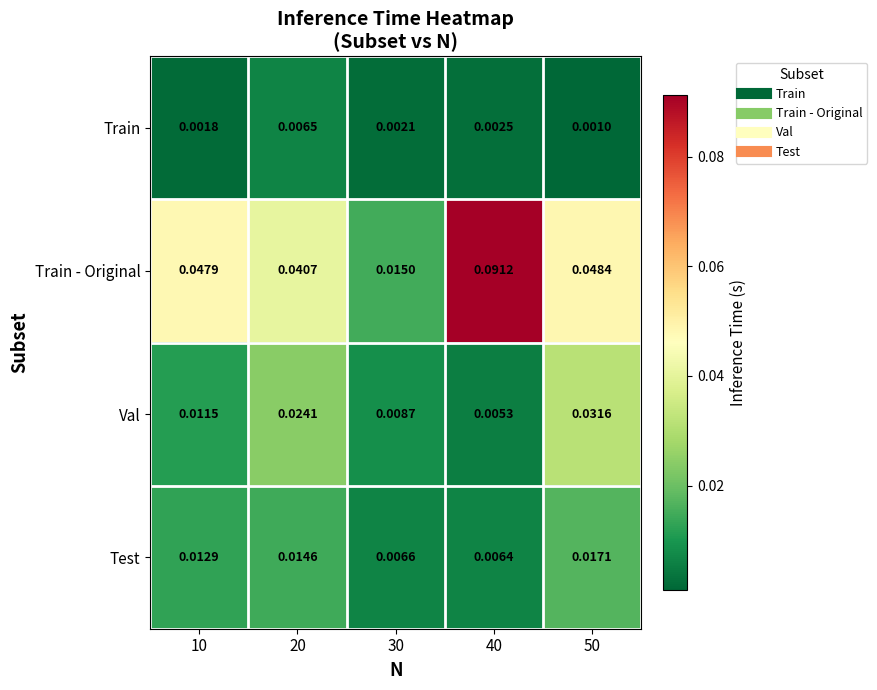

At which category is the sum across all series the highest?

40